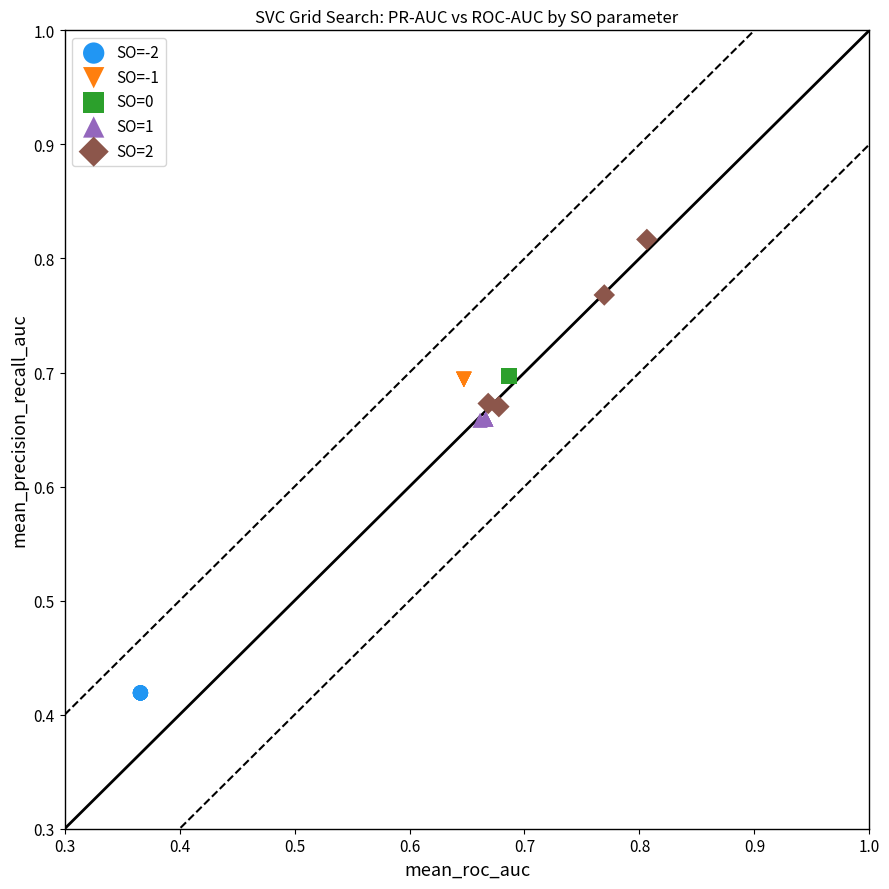

Which series contains the lowest Y value?

SO=-2